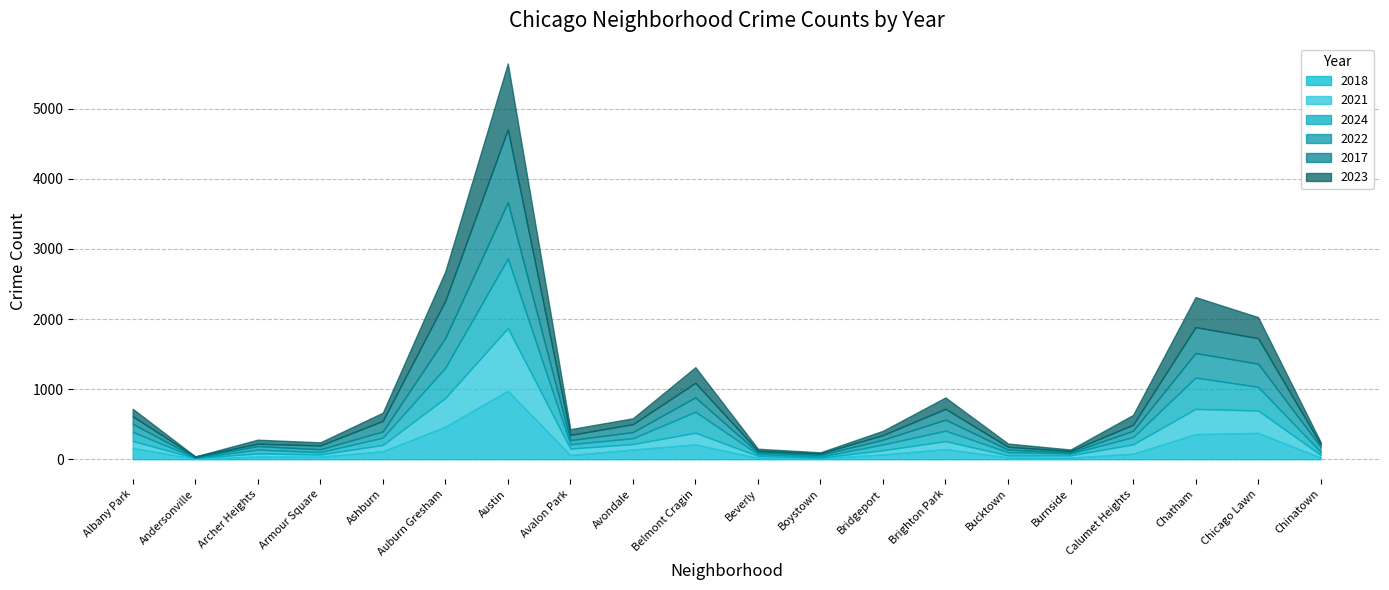

What is the total value across all series at Beverly?

150